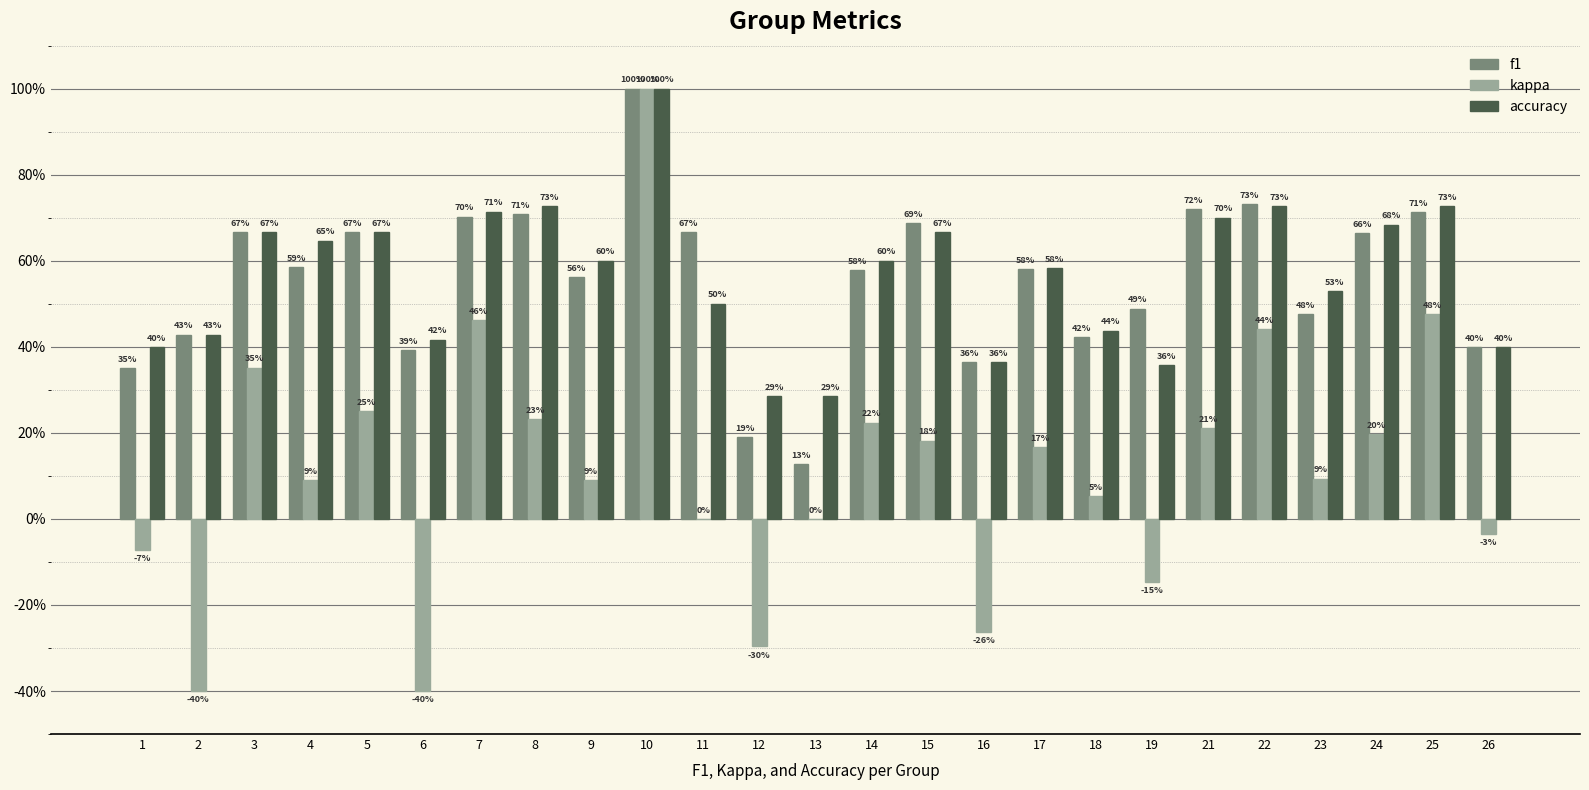

What is the minimum value shown in the chart?

-0.4